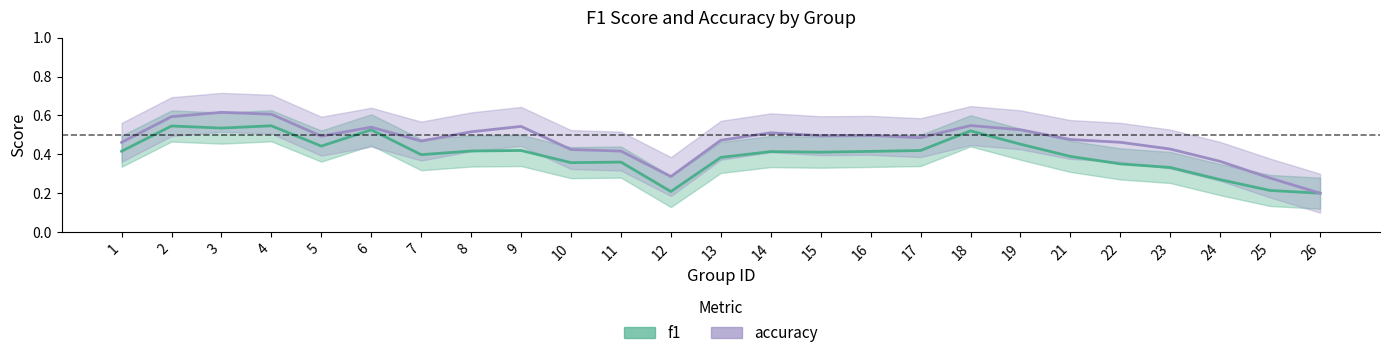

In accuracy, how many points are lower than both neighbors (excluding endpoints)?

5